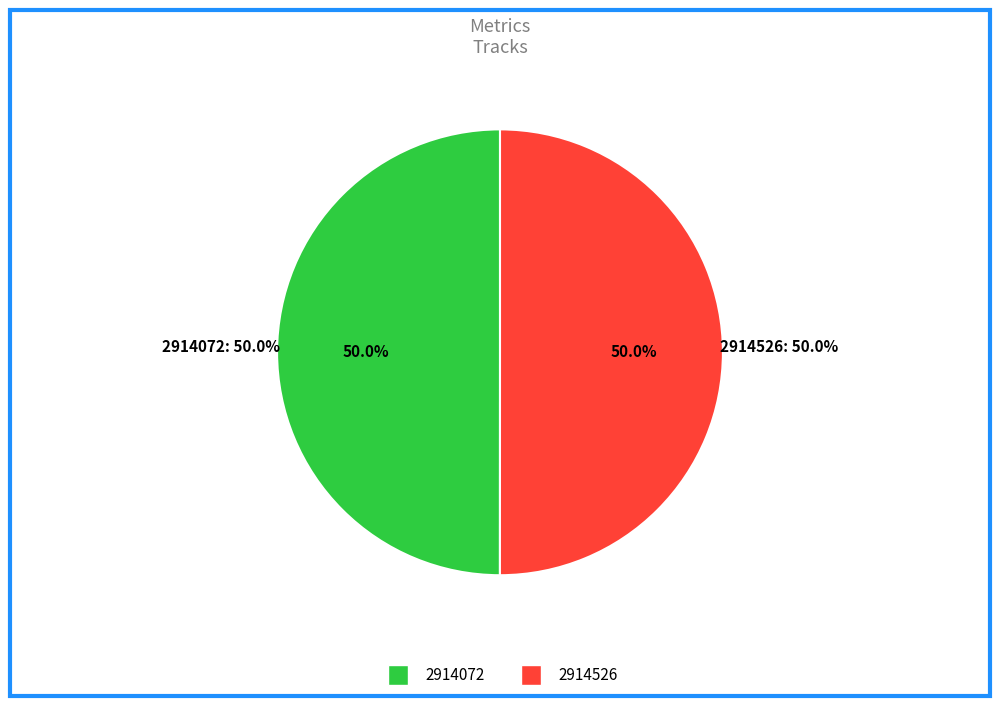

The 2914072 slice represents 50% of the pie. True or false?

True